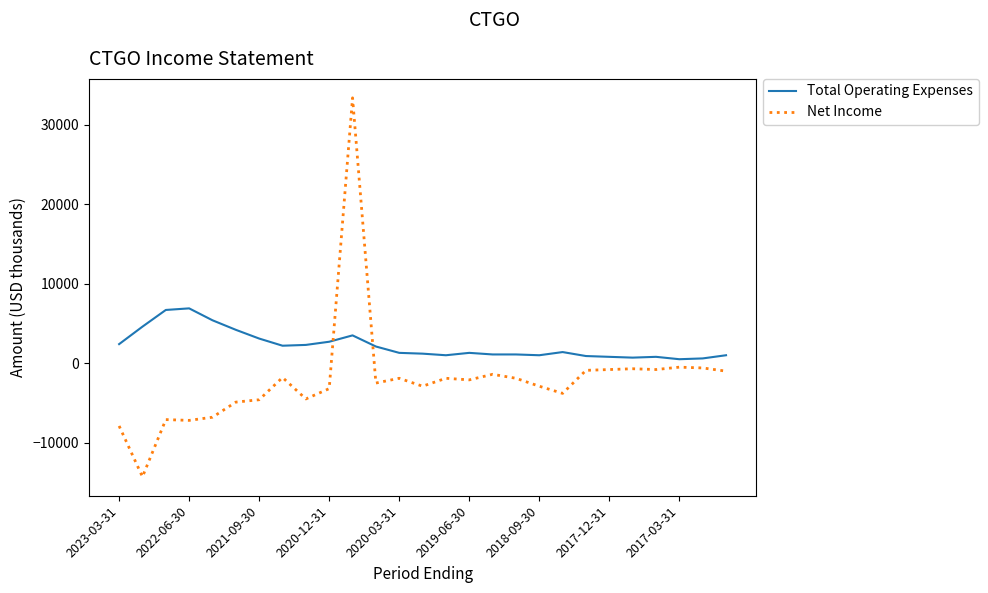

What is the difference between the maximum and minimum values in the Net Income series?

47700